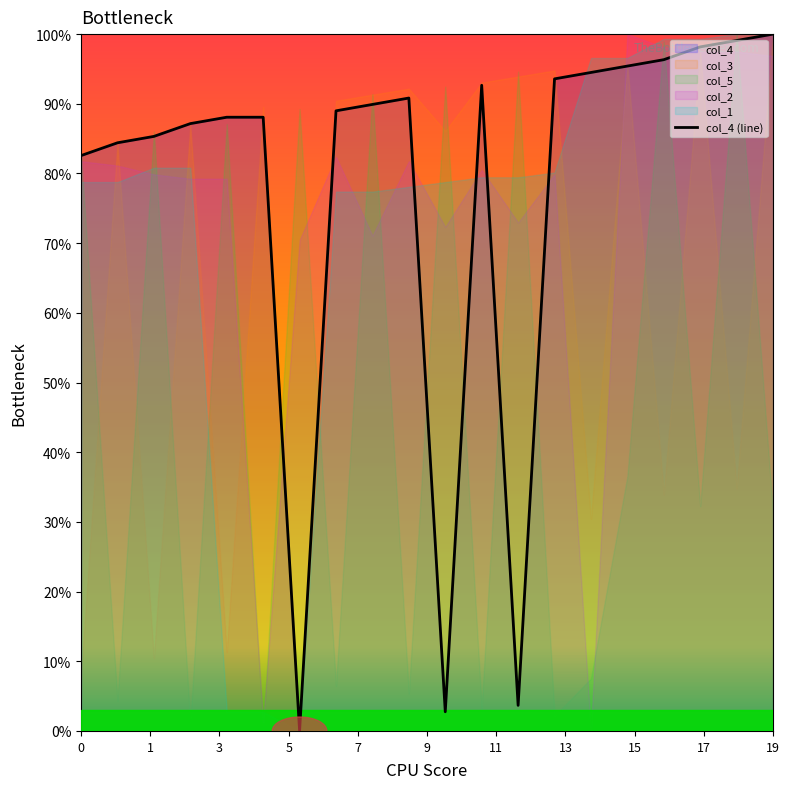

The value at 17 is 98.2. True or false?

True